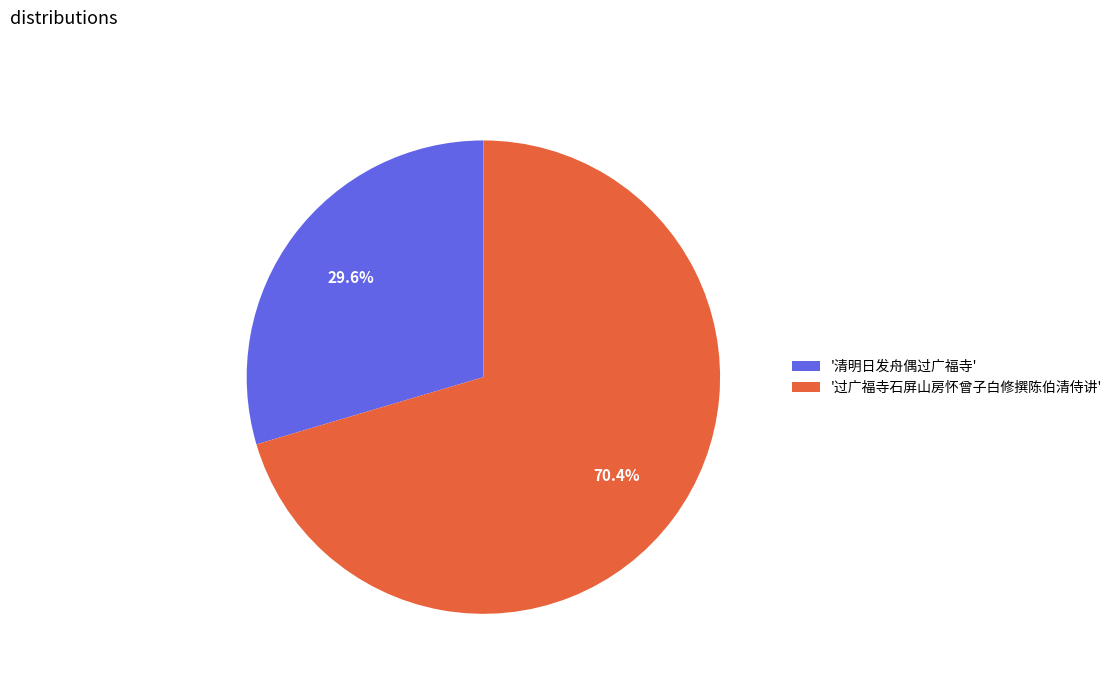

How much of the chart is everything except '过广福寺石屏山房怀曾子白修撰陈伯清侍讲'?

29.6%